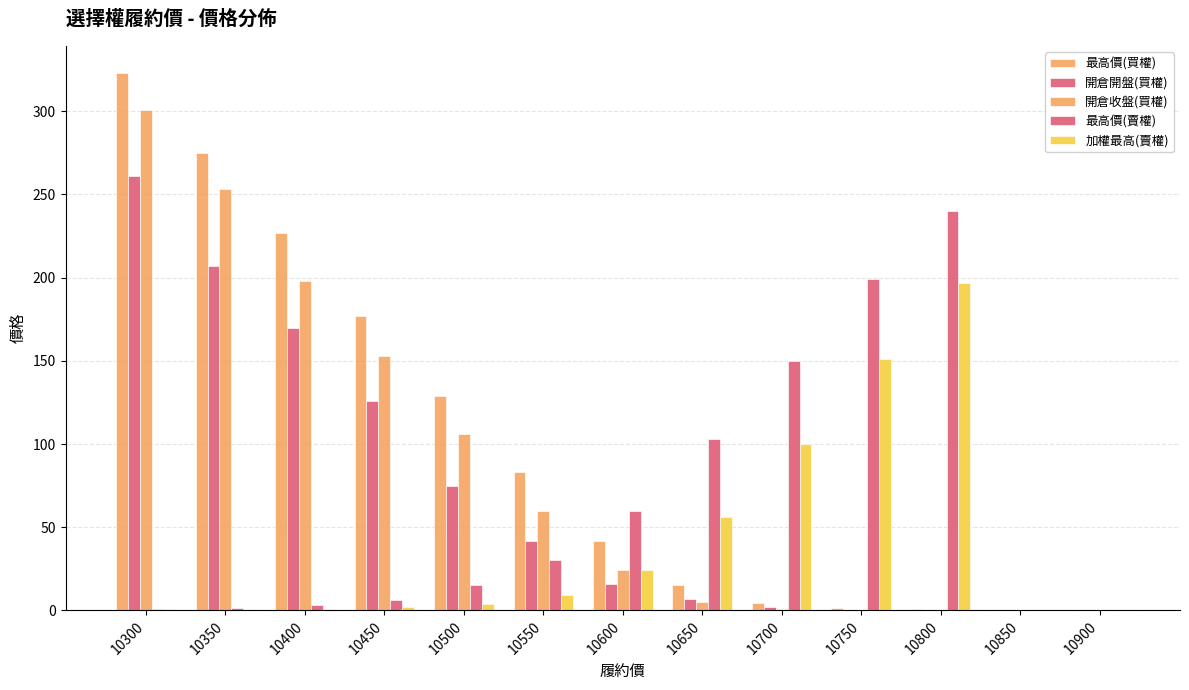

Reading left to right, what are all the values shown in this chart?

最高價(買權): 323.0	275.0	227.0	177.0	129.0	83.0	42.0	15.5	4.5	1.5	0.8	0.4	0.4
開倉開盤(買權): 261.0	207.0	170.0	126.0	75.0	42.0	16.0	7.0	2.1	0.4	0.3	0.3	0.3
開倉收盤(買權): 301.0	253.0	198.0	153.0	106.0	60.0	24.0	5.3	1.1	0.2	0.2	0.2	0.1
最高價(賣權): 0.9	1.6	3.0	6.3	15.0	30.5	60.0	103.0	150.0	199.0	240.0	0.0	0.0
加權最高(賣權): 0.6	1.0	1.1	2.0	3.9	9.5	24.0	56.0	100.0	151.0	197.0	0.0	0.0